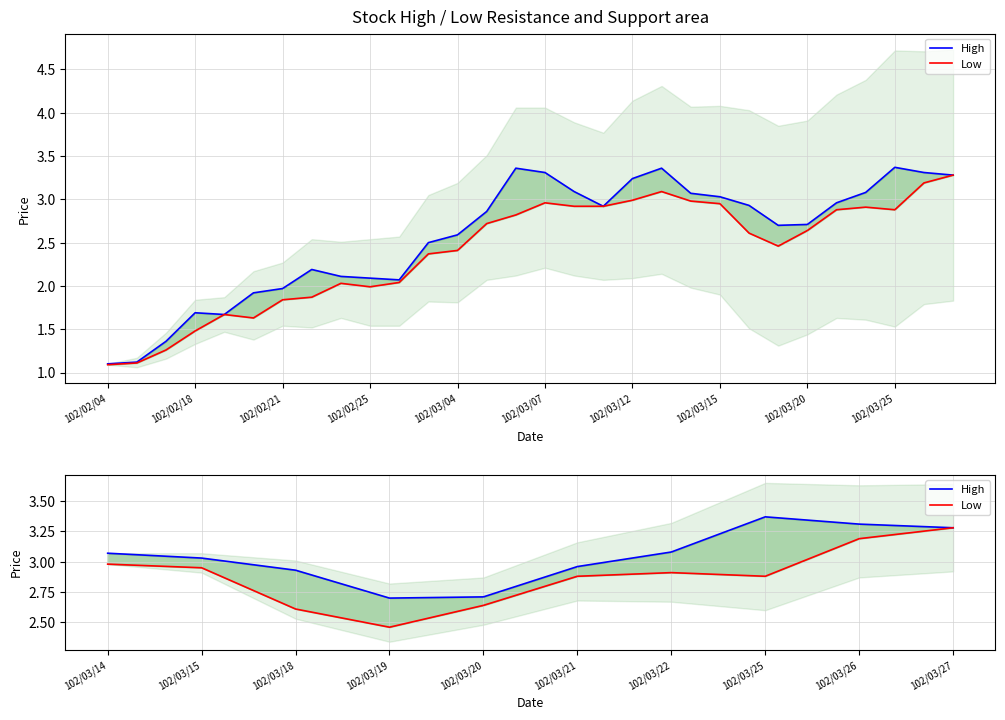

At how many categories does at least one series exceed 2?

10